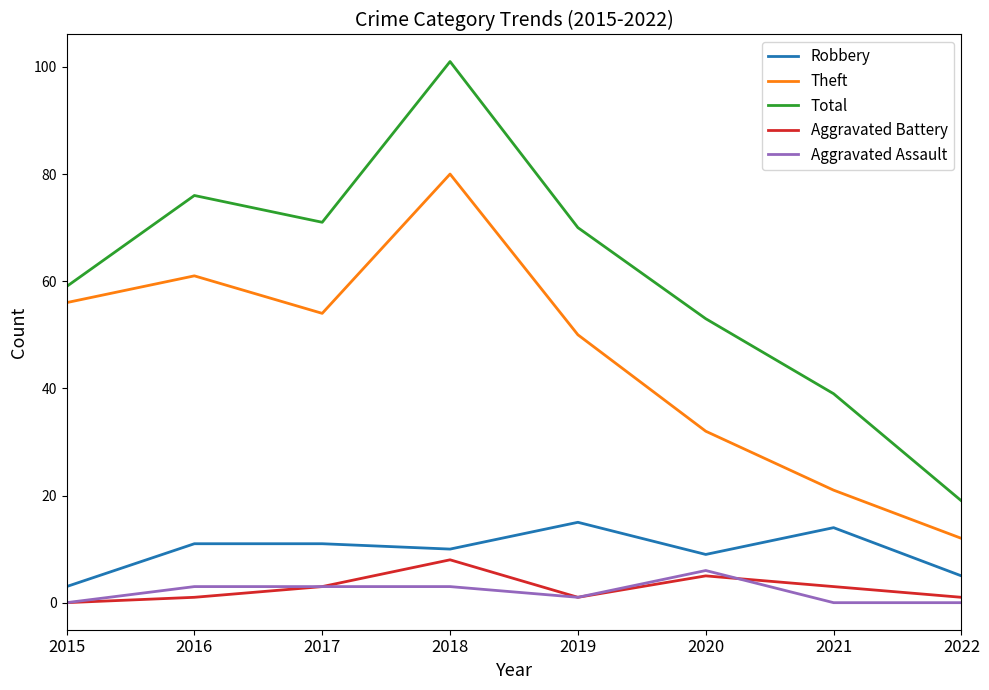

True or false: Aggravated Battery and Robbery intersect in this chart.

False